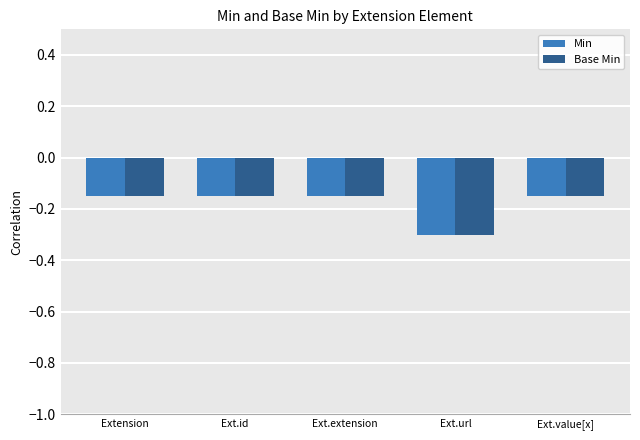

What is the minimum value shown in the chart?

-0.3